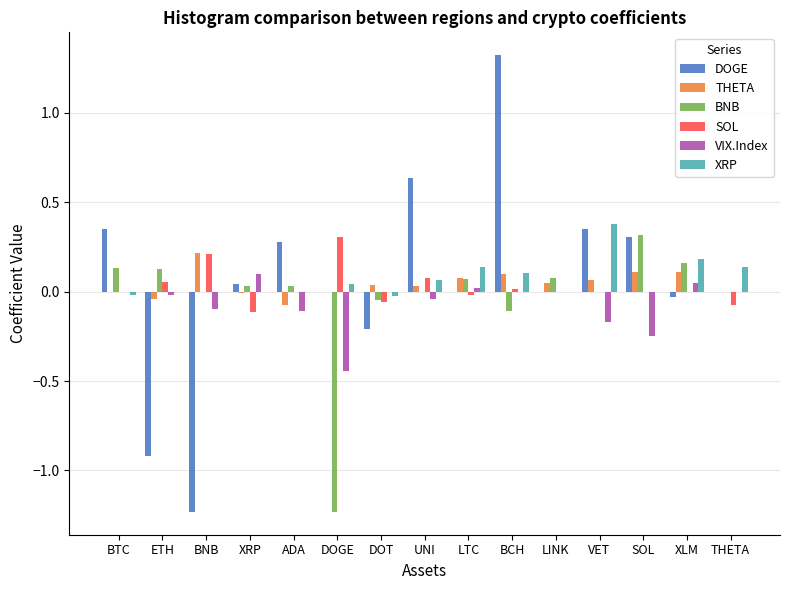

Which series changed the most between BNB and LINK?

DOGE